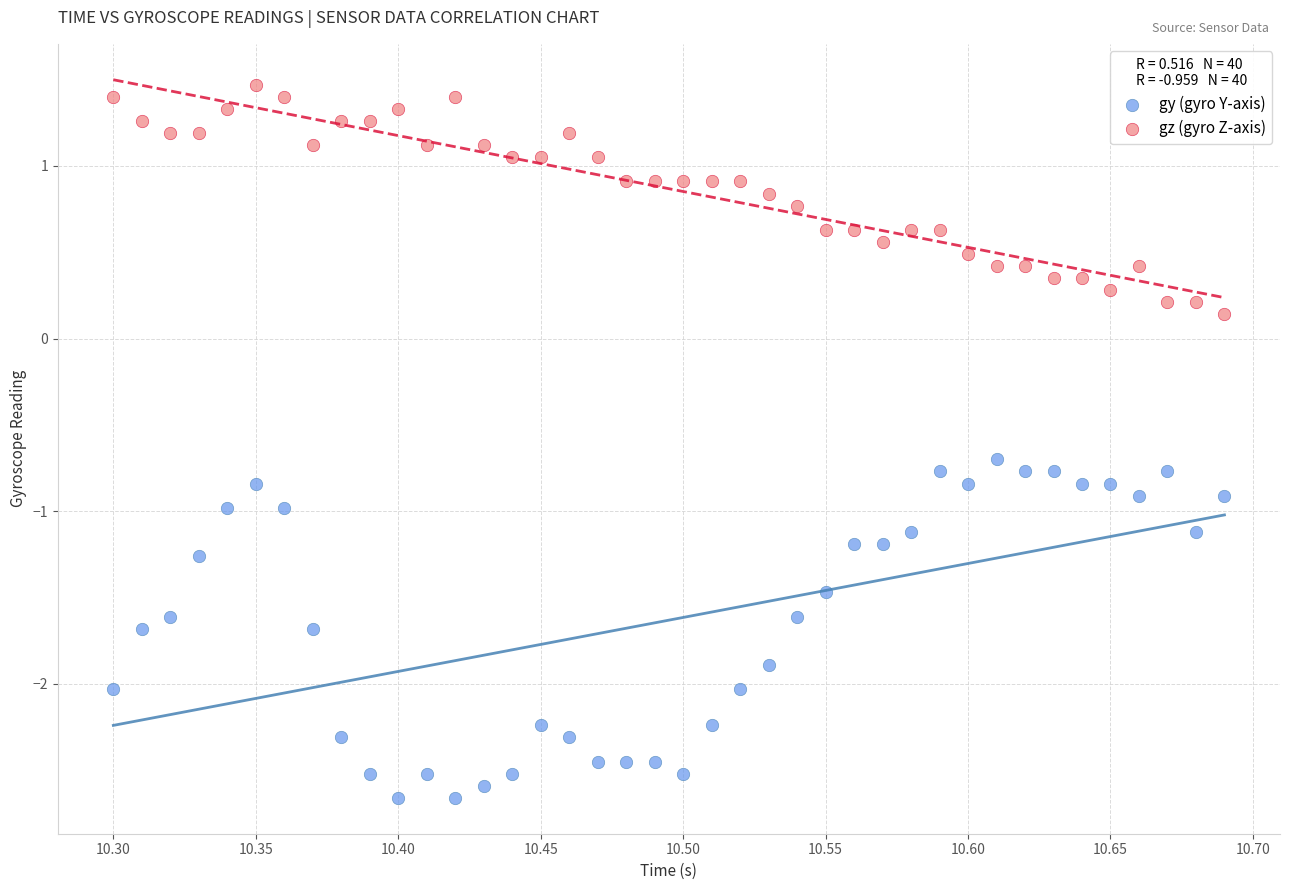

Which series reaches the minimum Y coordinate?

gy (gyro Y-axis)